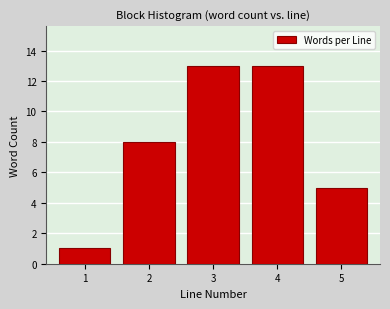

Reading right to left, what are all the values shown in this chart?

5=5	4=13	3=13	2=8	1=1